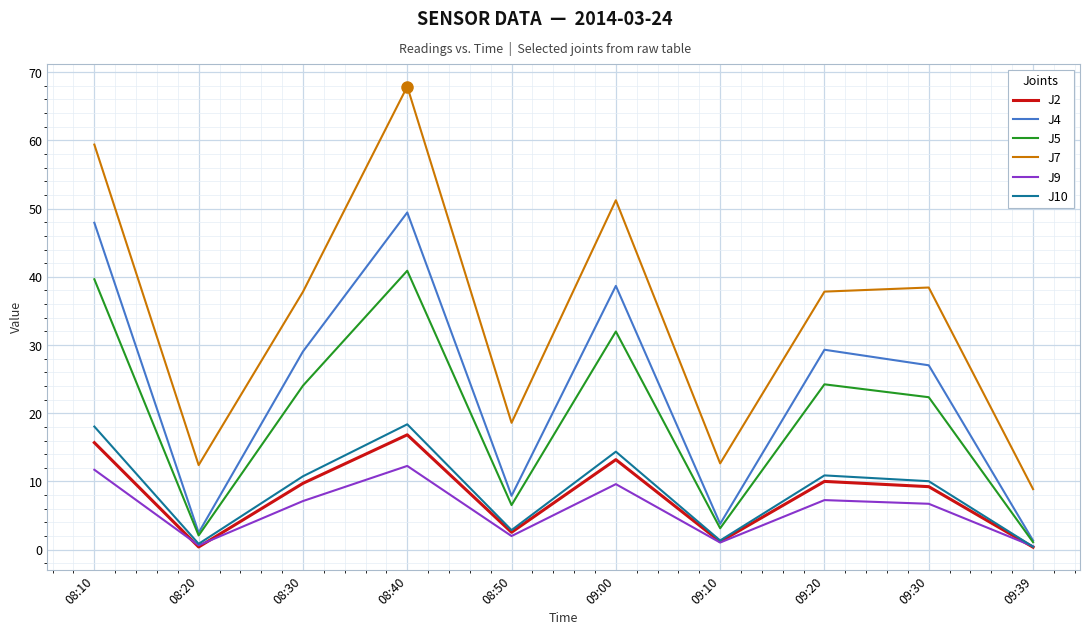

Which series has the largest total across all categories?

J7